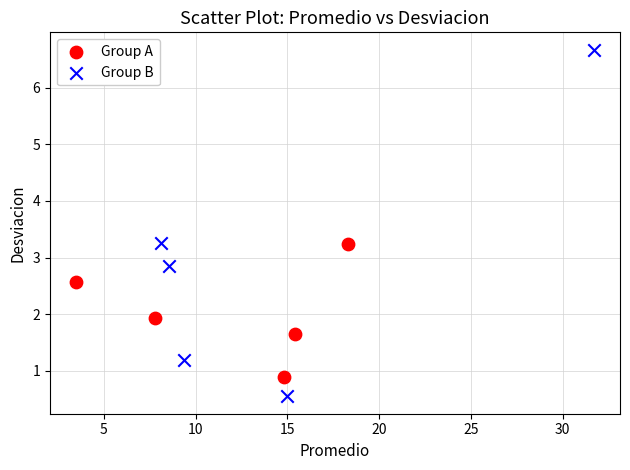

Which series contains the lowest Y value?

Group B